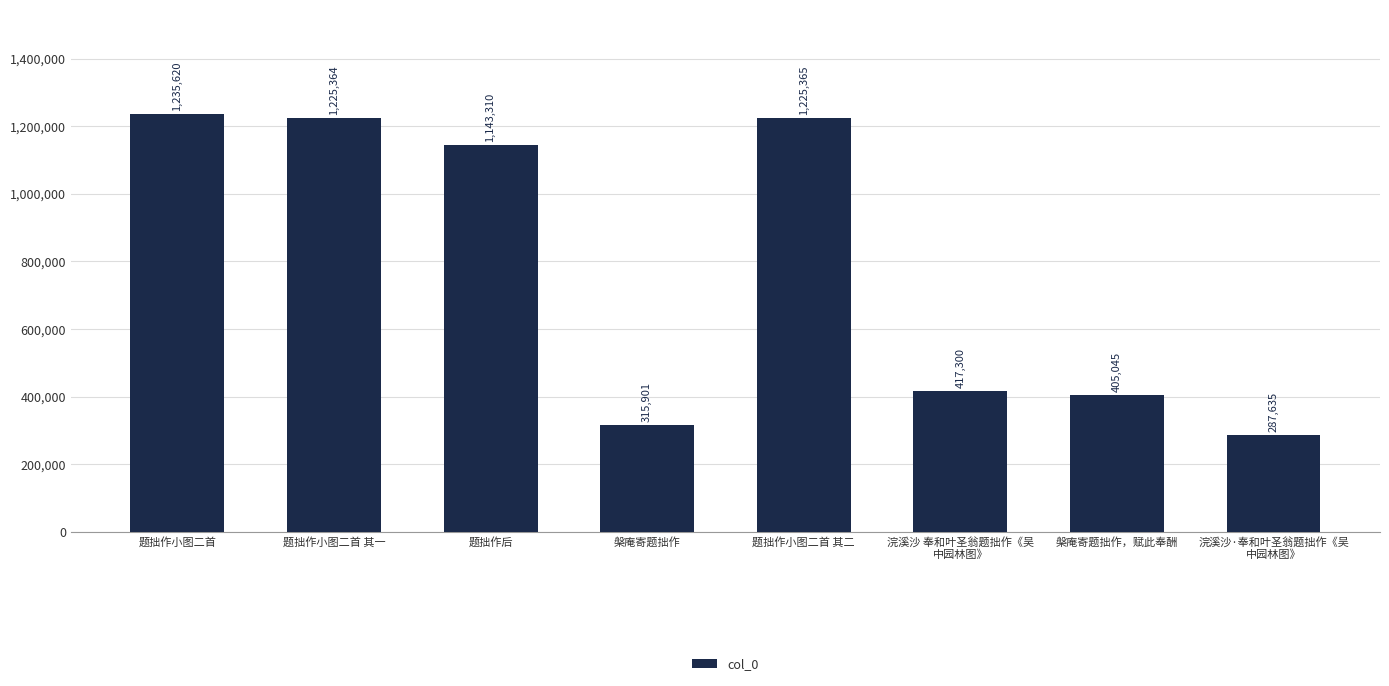

How many distinct data groups are displayed?

1